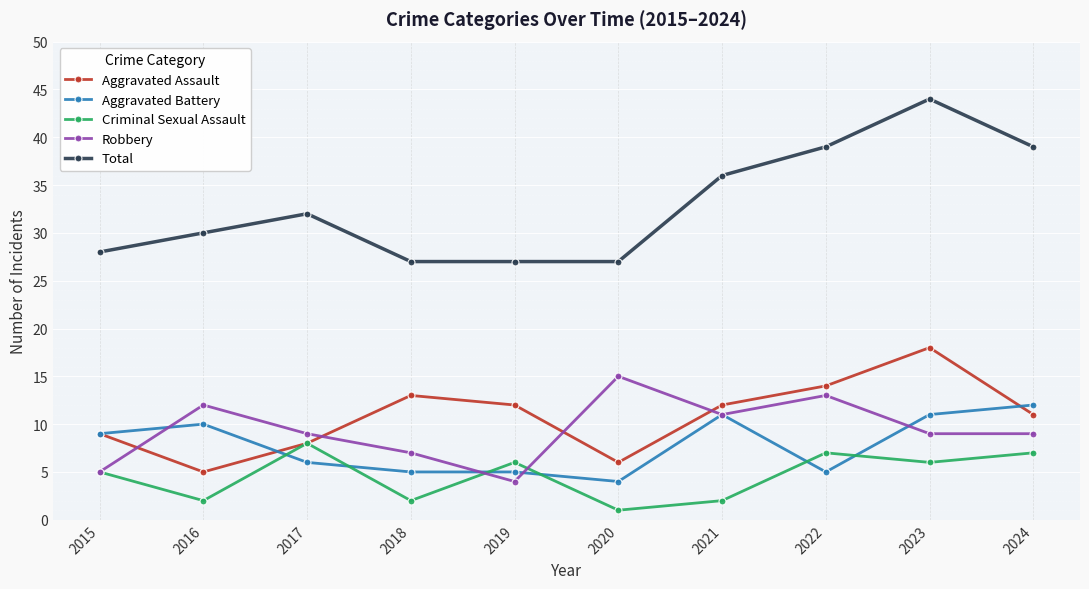

What is the sum of the Robbery values at 2022 and 2015?

18